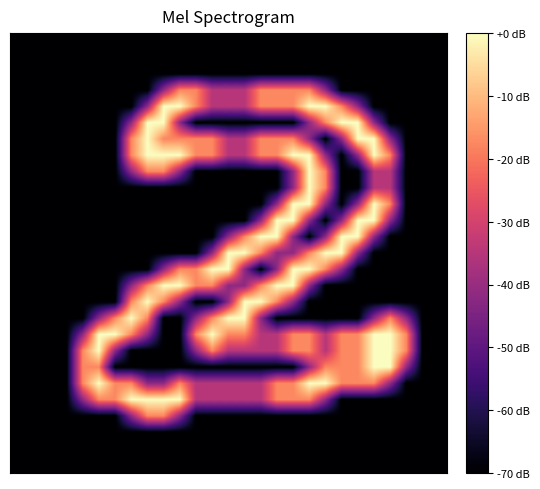

Count the number of data series in this chart.

27